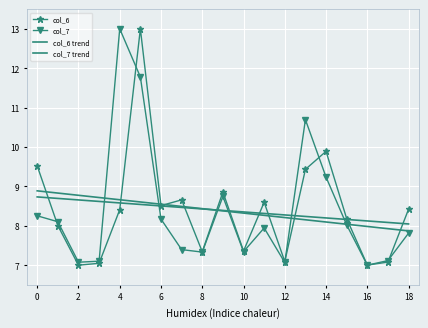

How many times do col_6 and col_6 trend cross each other?

10